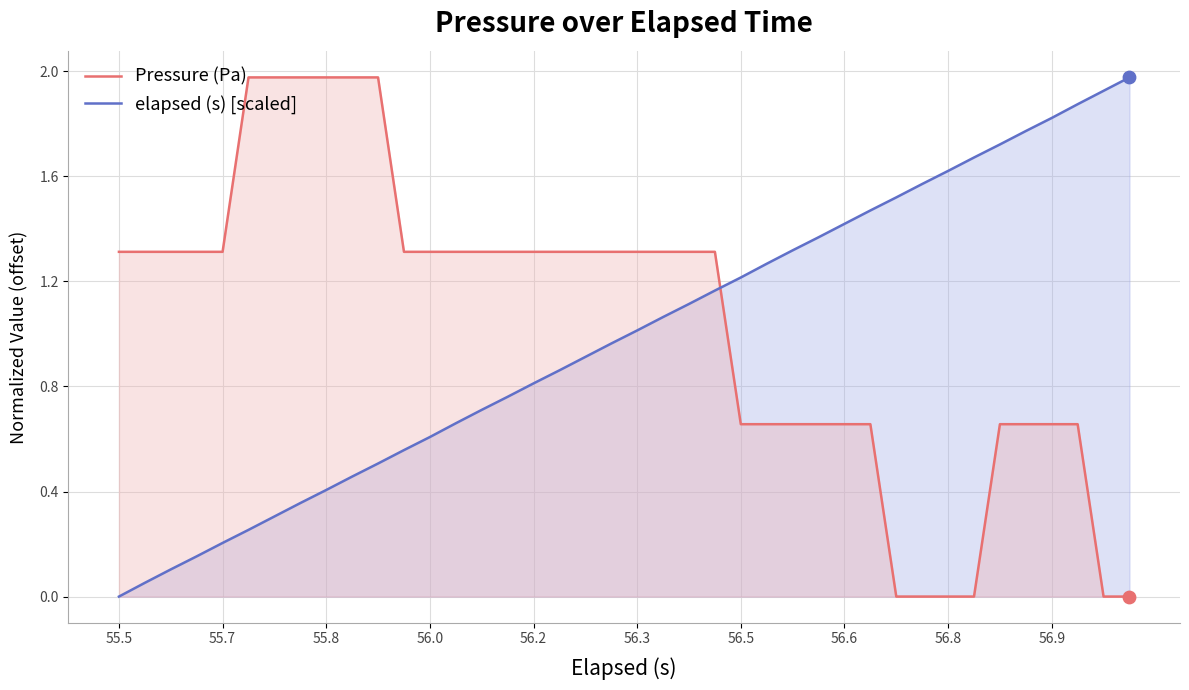

What are all the series names shown in the legend?

Pressure (Pa), elapsed (s) [scaled]